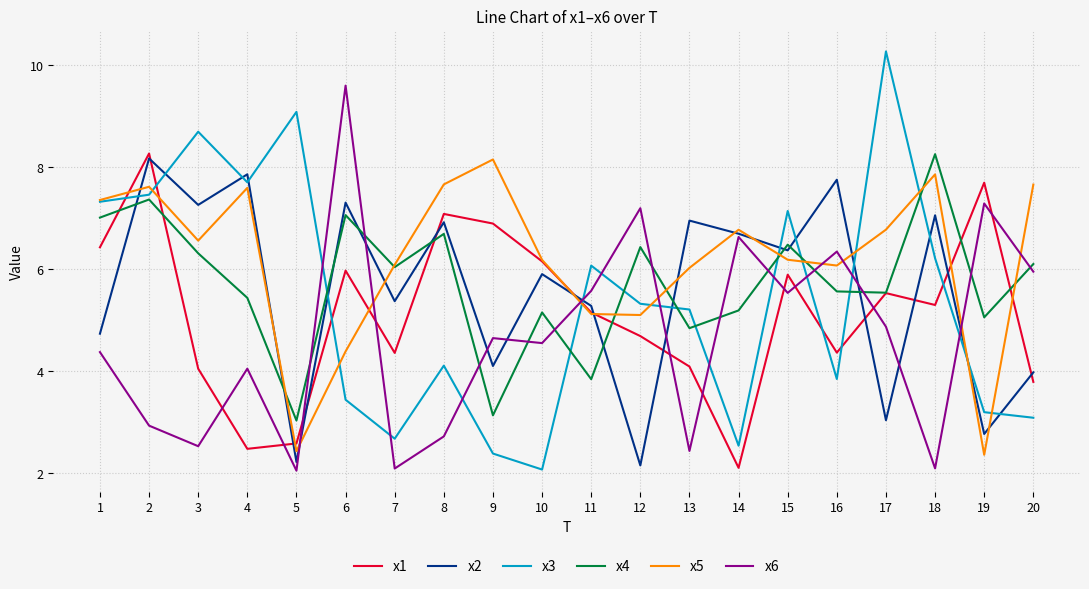

At which category does x6 reach its first local valley?

3